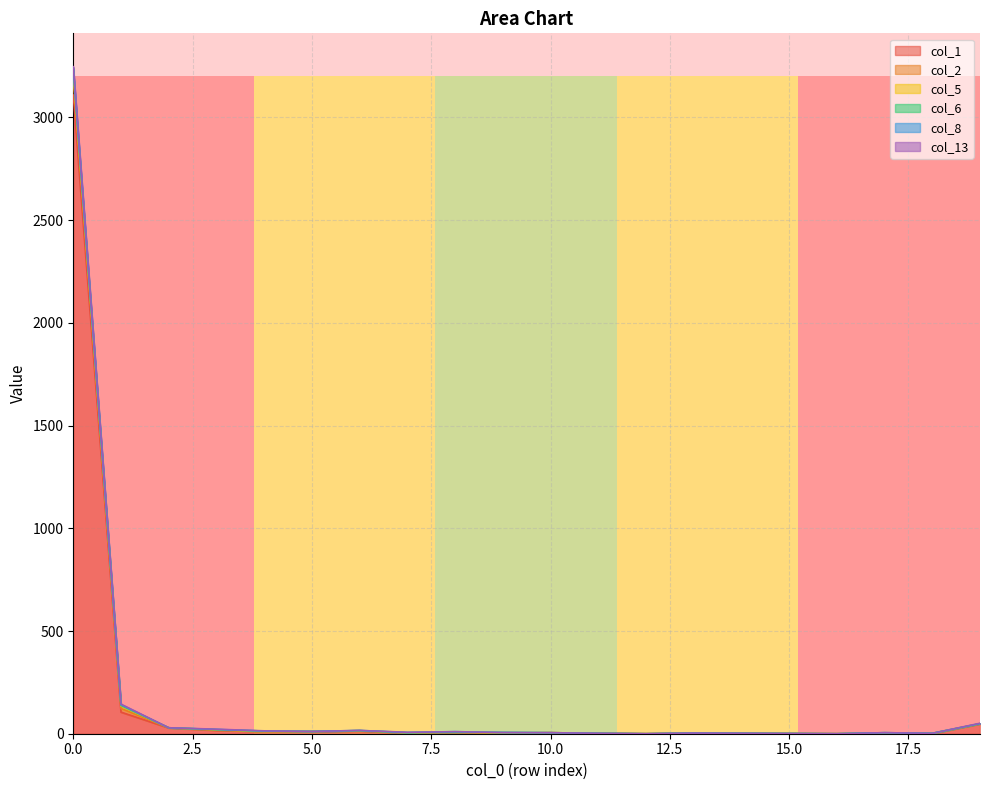

What is the average value of the col_8 series?

1